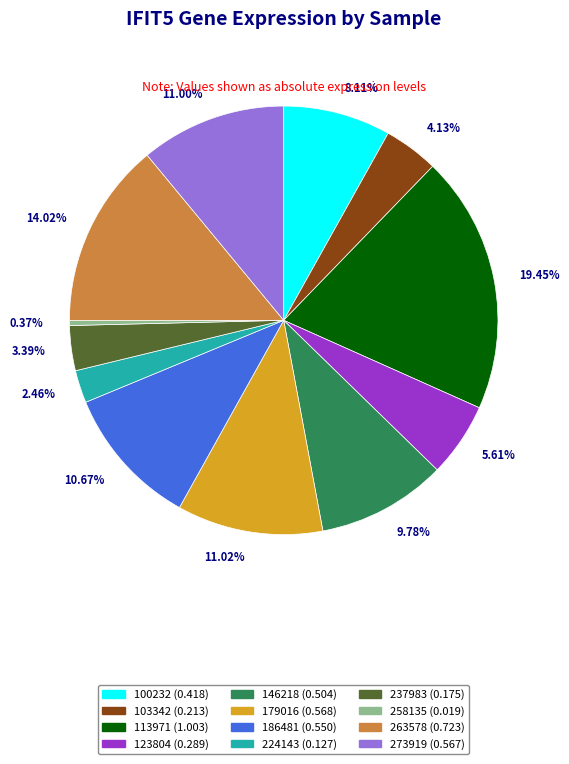

What portion of the pie excludes 224143?

97.5%